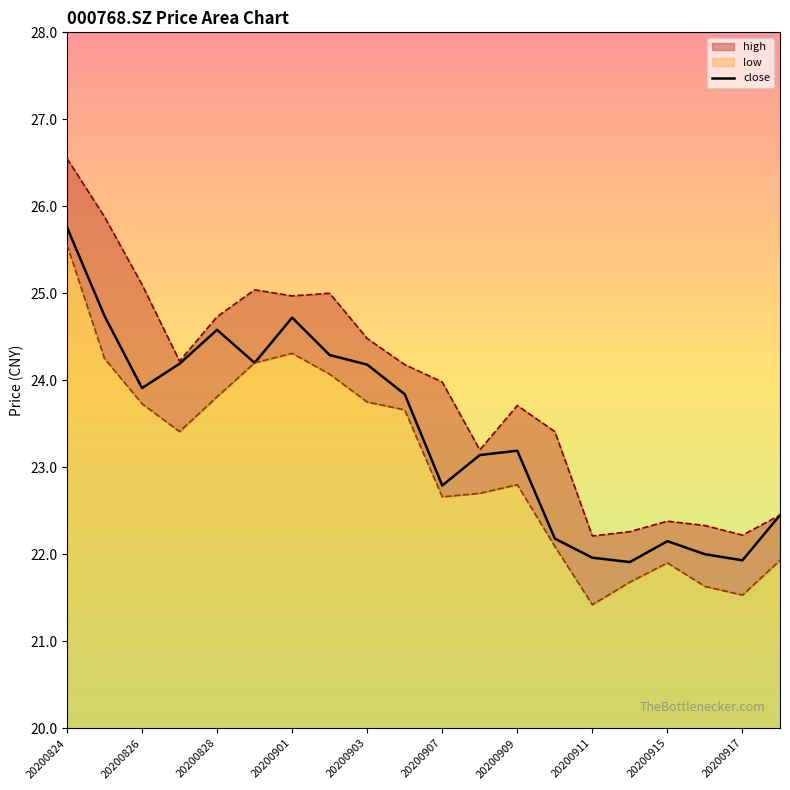

At how many categories does at least one series exceed 22?

20